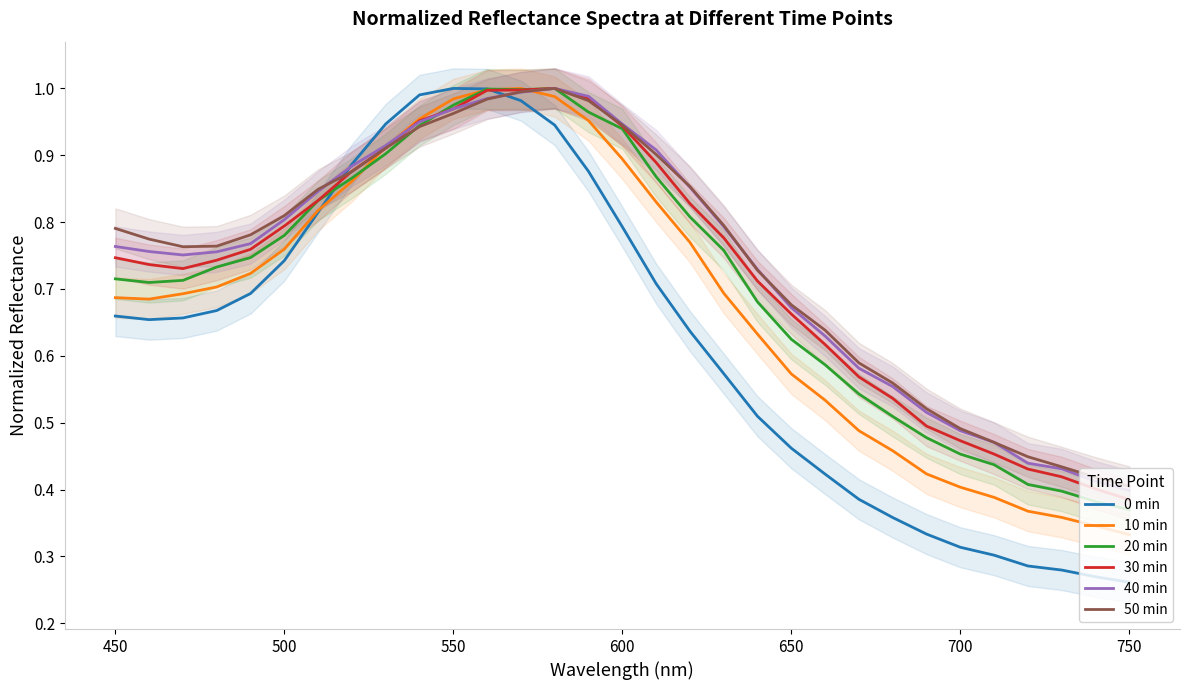

The value of 0 min at 650 is 0.7. True or false?

False